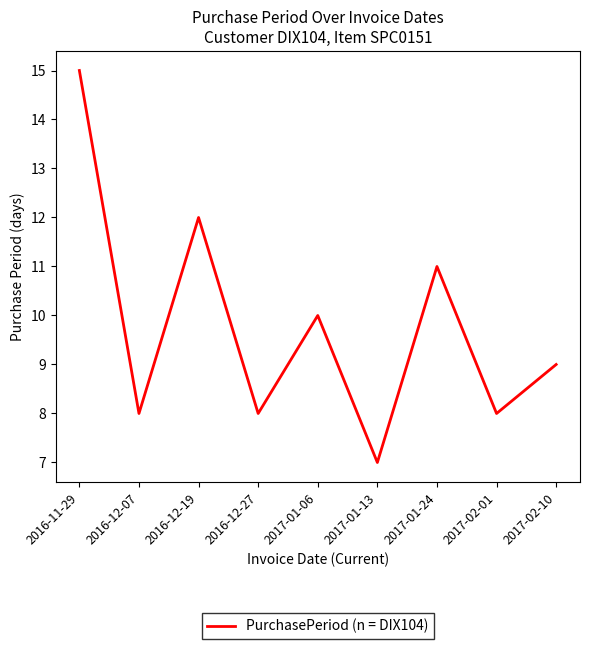

What is the difference between the values at 2016-12-19 and 2016-11-29?

3